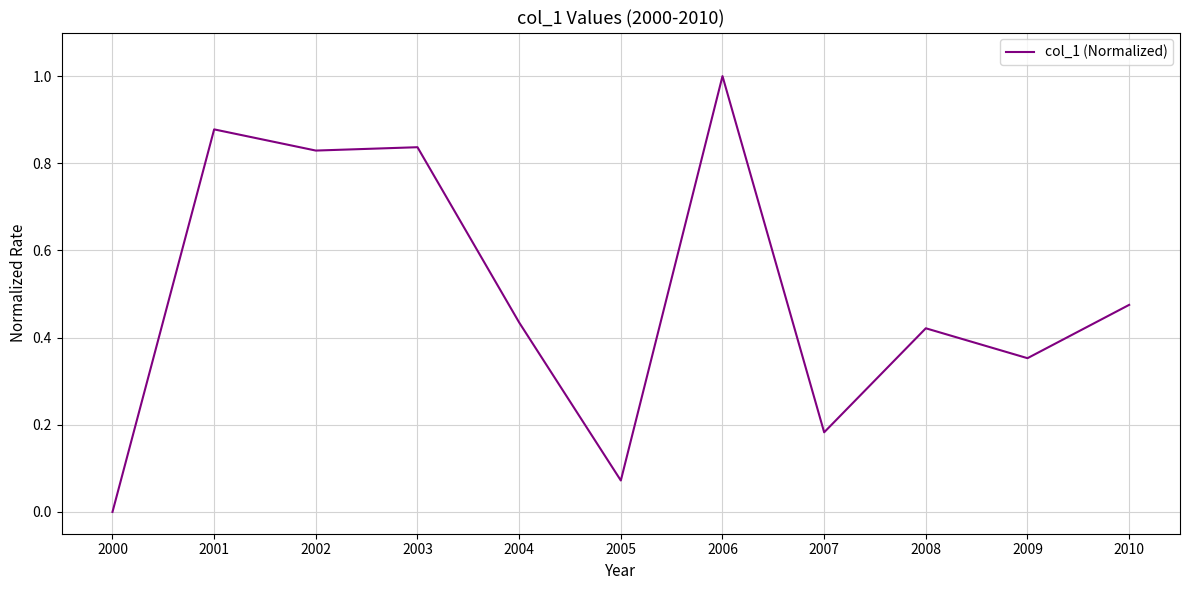

True or false: the data shows 0.0 at 2000.

True